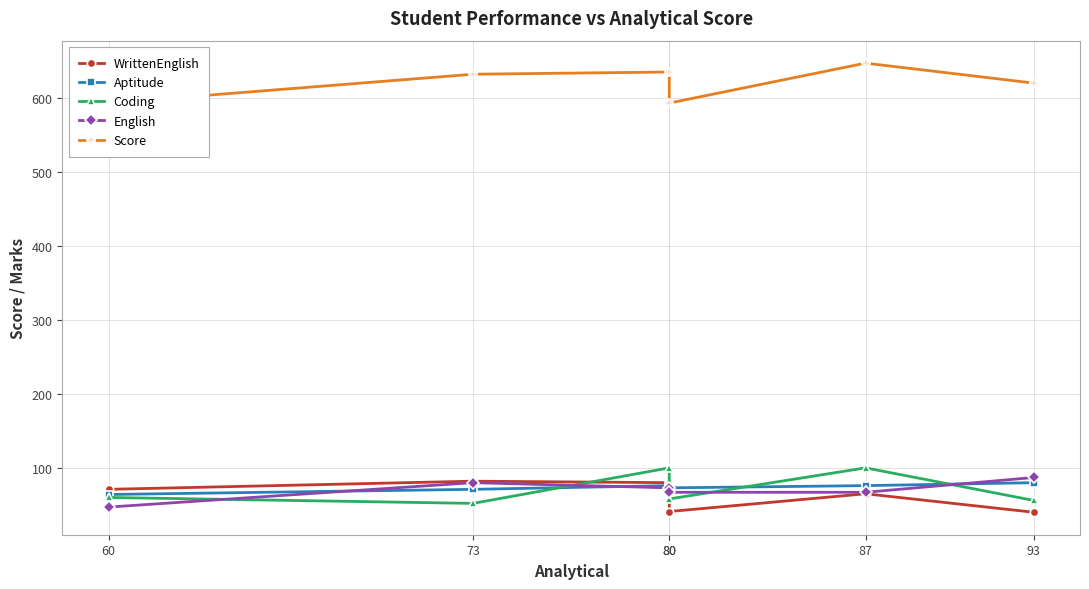

Reading left to right, transcribe all the data shown in this chart.

WrittenEnglish: 71	82	80	41	65	40
Aptitude: 64	71	76	73	76	80
Coding: 60	52	100	58	100	56
English: 47	80	73	67	67	87
Score: 593	632	635	593	647	620